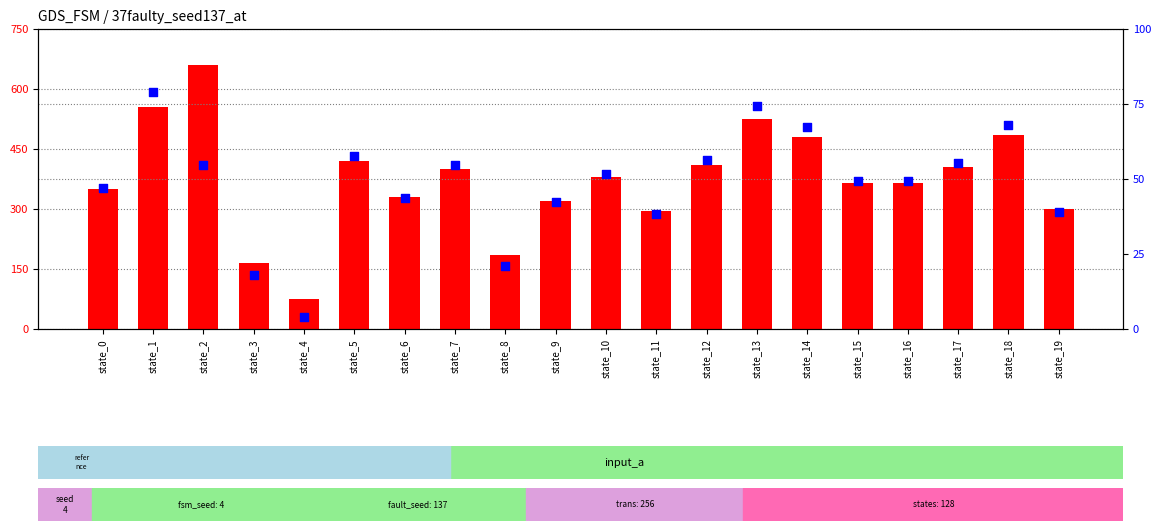

At which category is the sum across all series the highest?

state_2